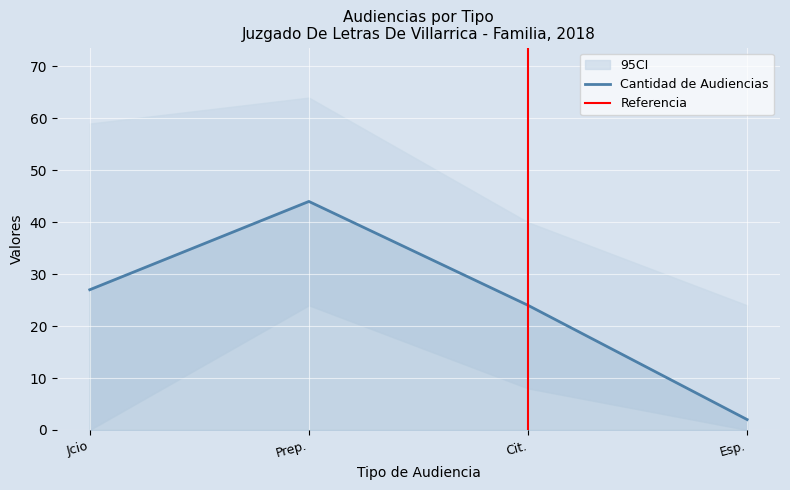

How many distinct data groups are displayed?

1